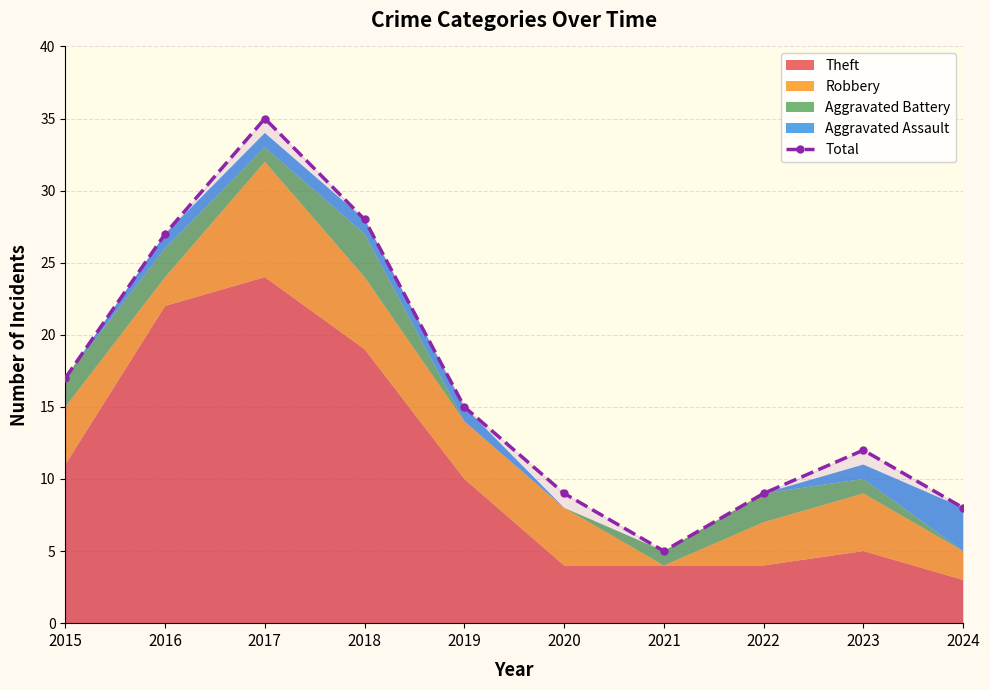

What is the minimum value shown in the chart?

5